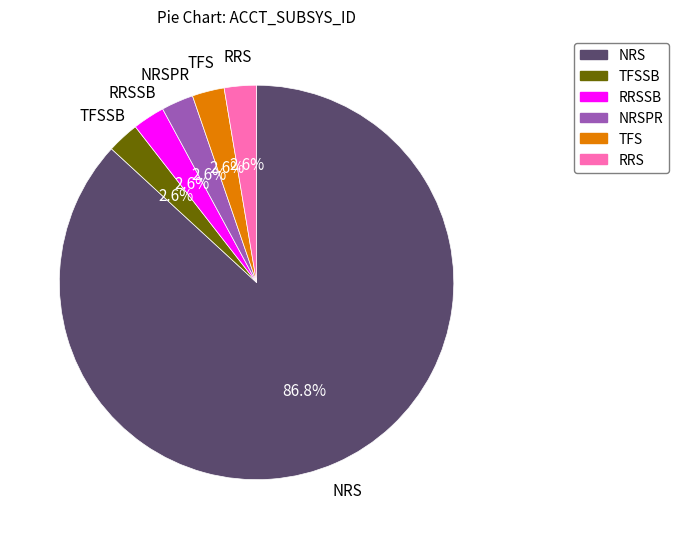

Does NRS account for over 50% of the chart?

Yes